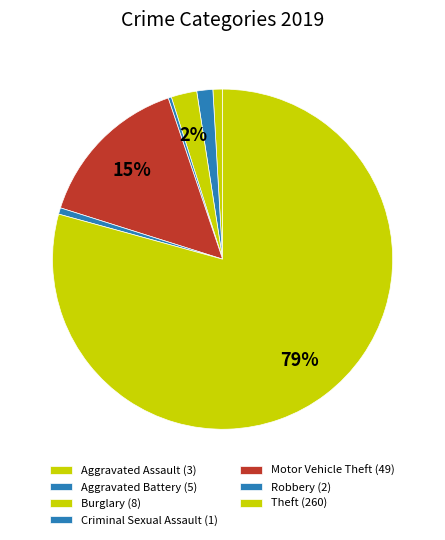

Count the number of slices in the pie.

7